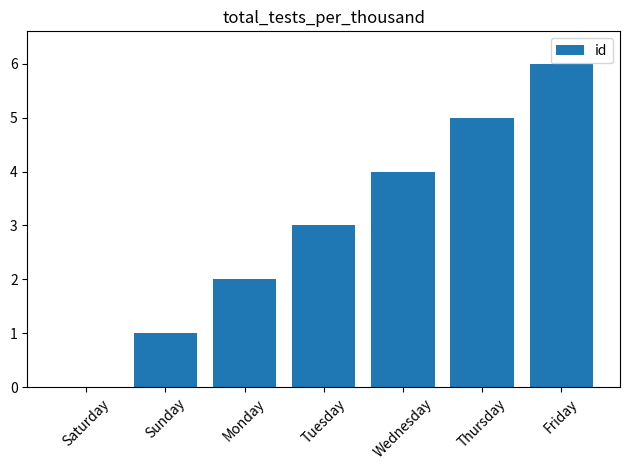

Which label corresponds to the largest value in the chart?

Friday